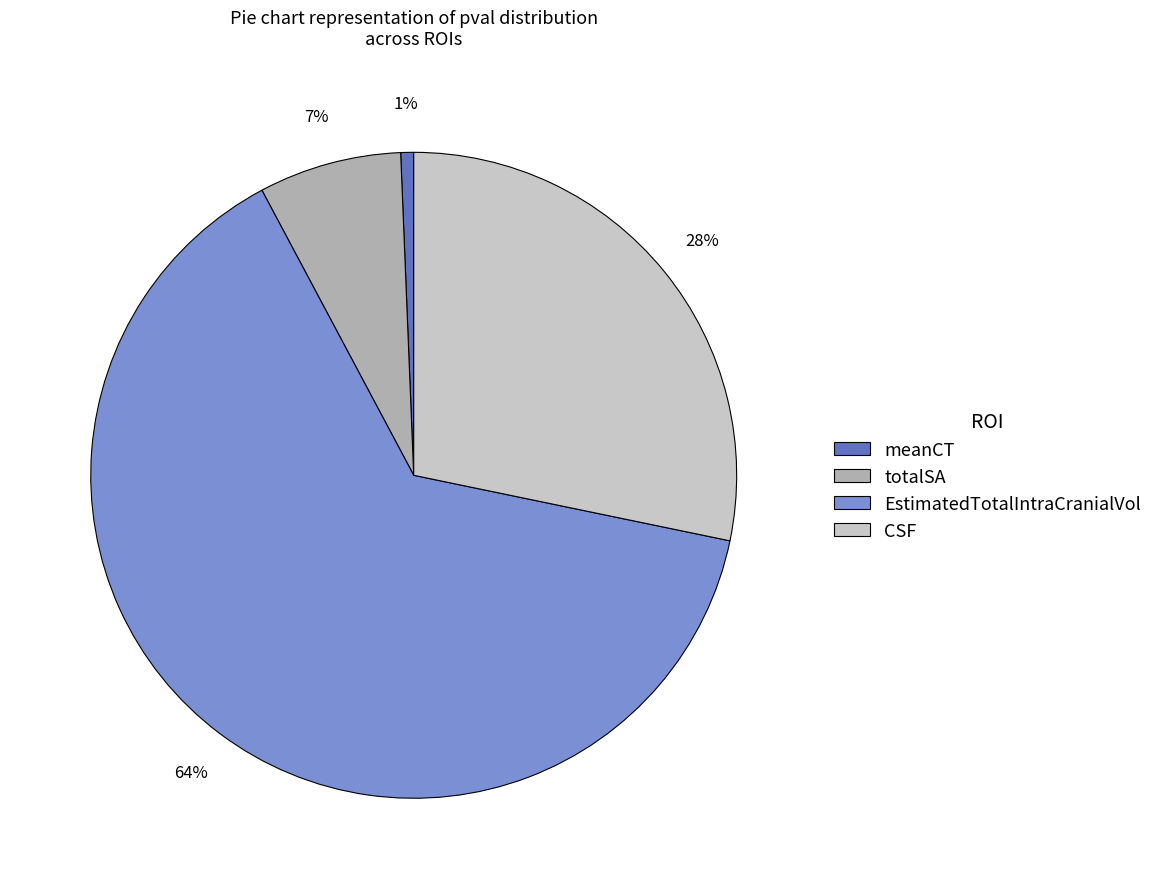

Do meanCT and EstimatedTotalIntraCranialVol together represent more than half of the pie?

Yes